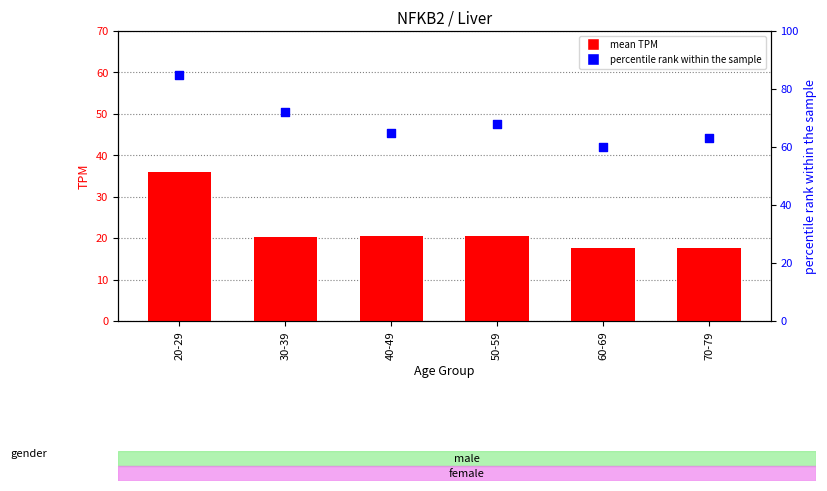

At how many categories does at least one series exceed 39?

6